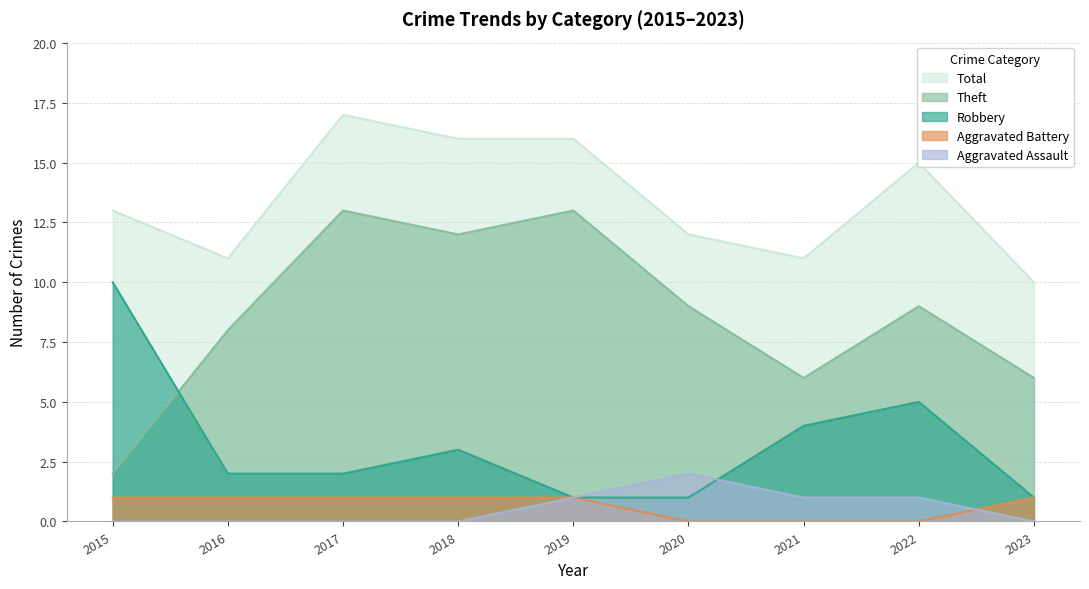

List the series in order of their peak value, highest first.

Total, Theft, Robbery, Aggravated Assault, Aggravated Battery